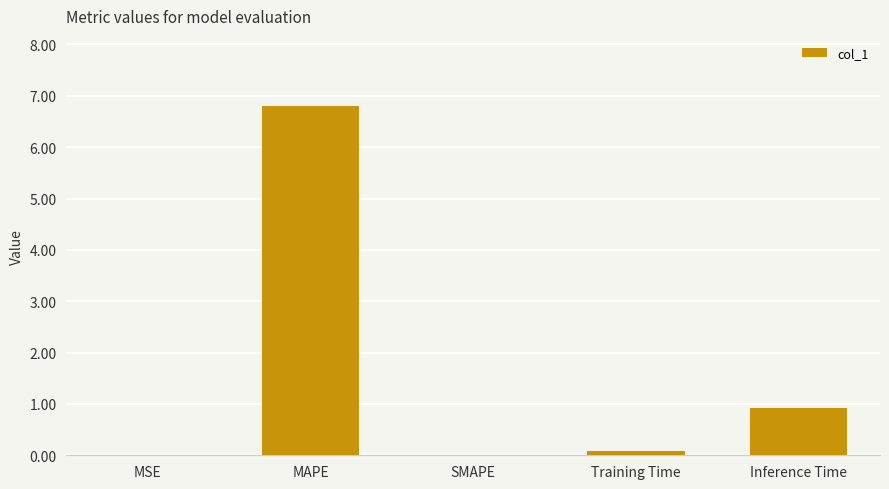

What is the average value?

1.6